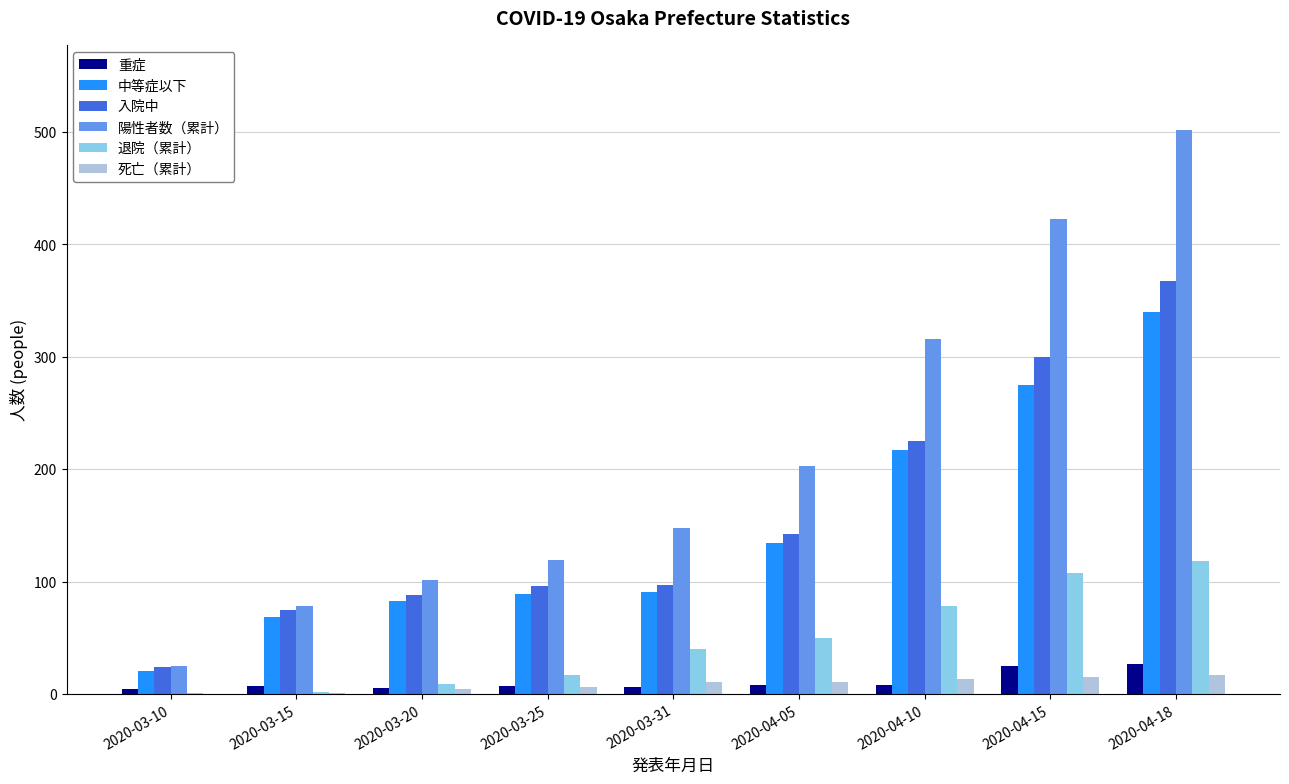

What is the maximum value shown in the chart?

502